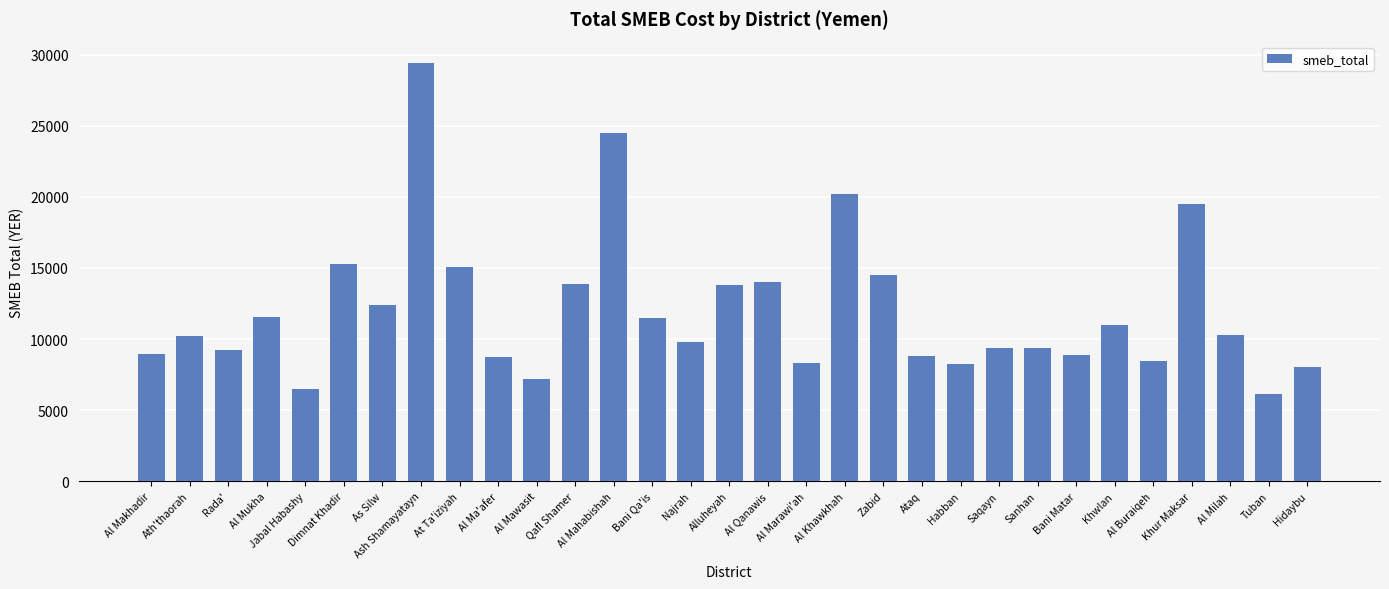

What is the greatest value displayed?

29450.0